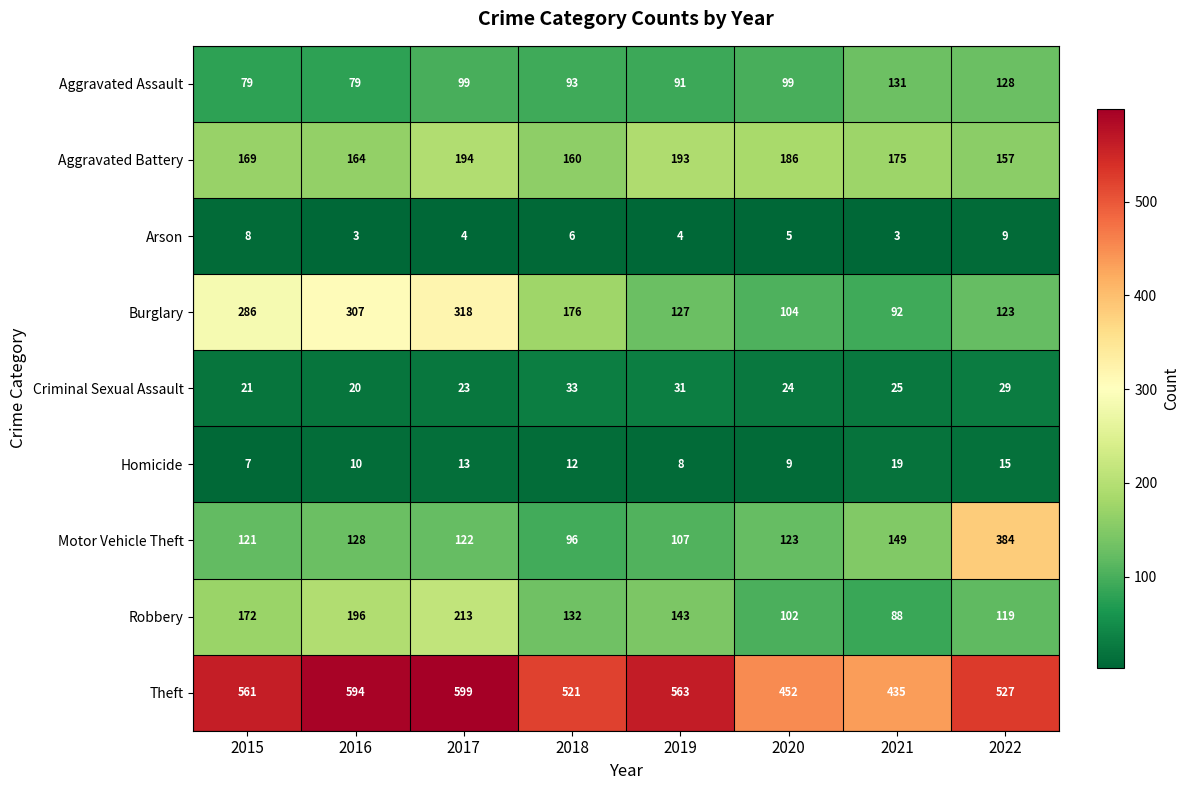

What is the minimum value for Arson?

3